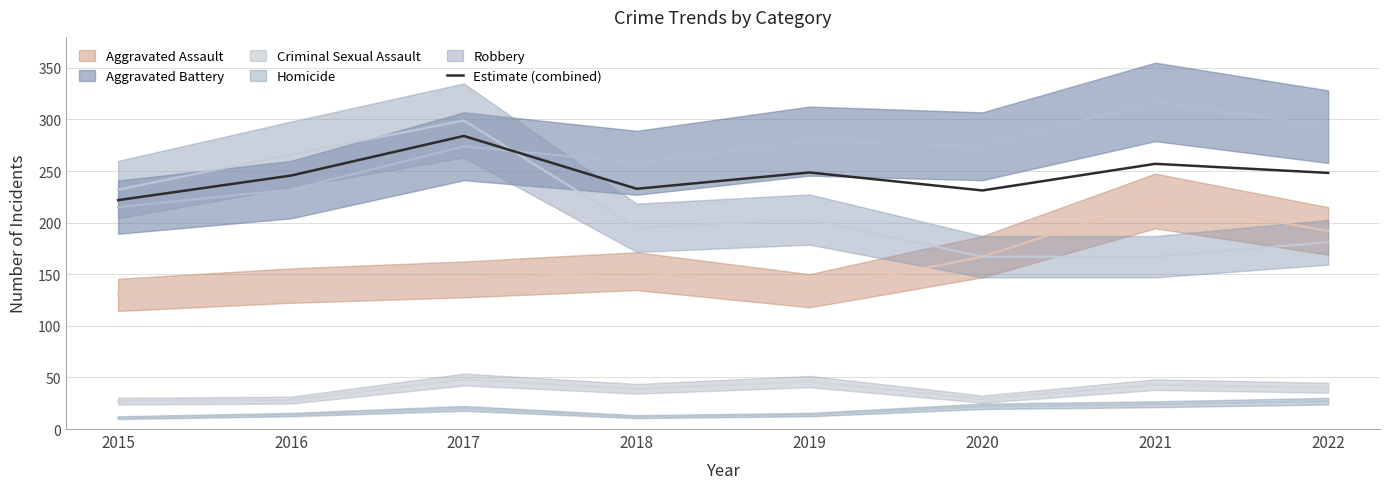

Where is the first local maximum?

2017